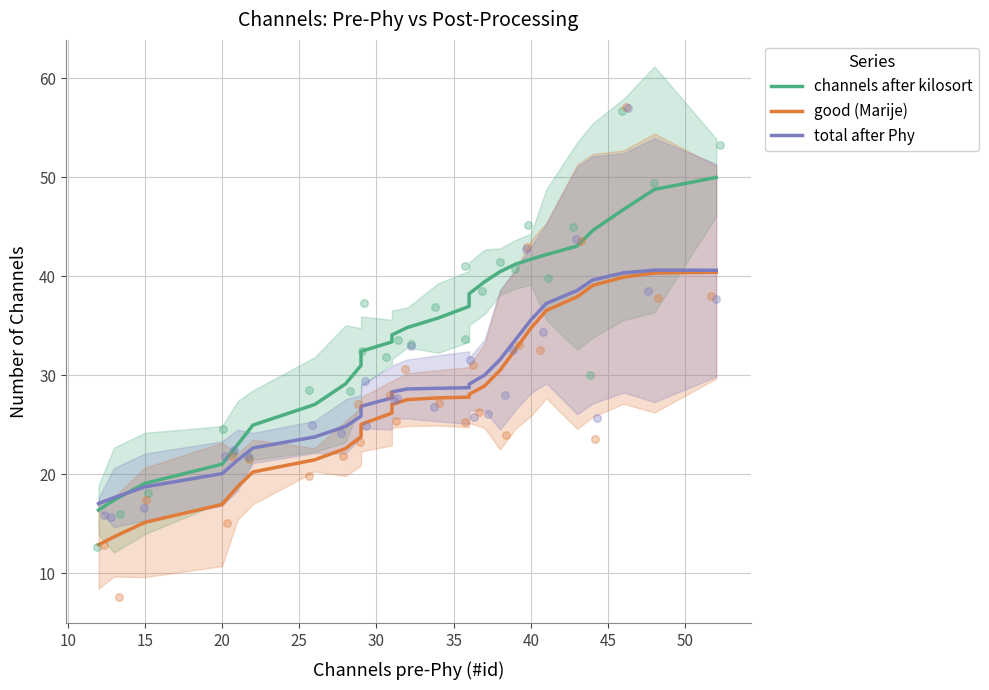

What are all the series names shown in the legend?

channels after kilosort, good (Marije), total after Phy